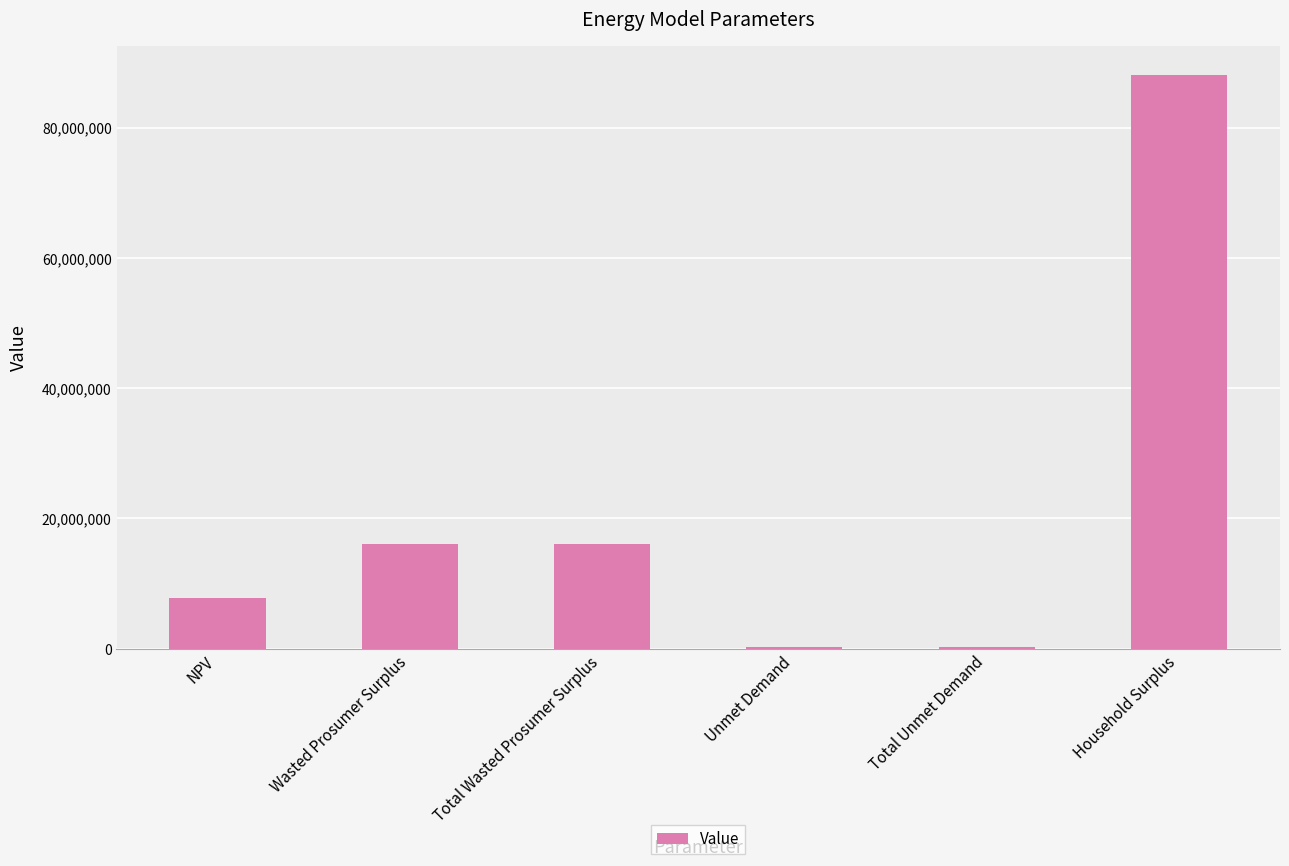

What is the difference between the maximum and minimum values?

87750338.1